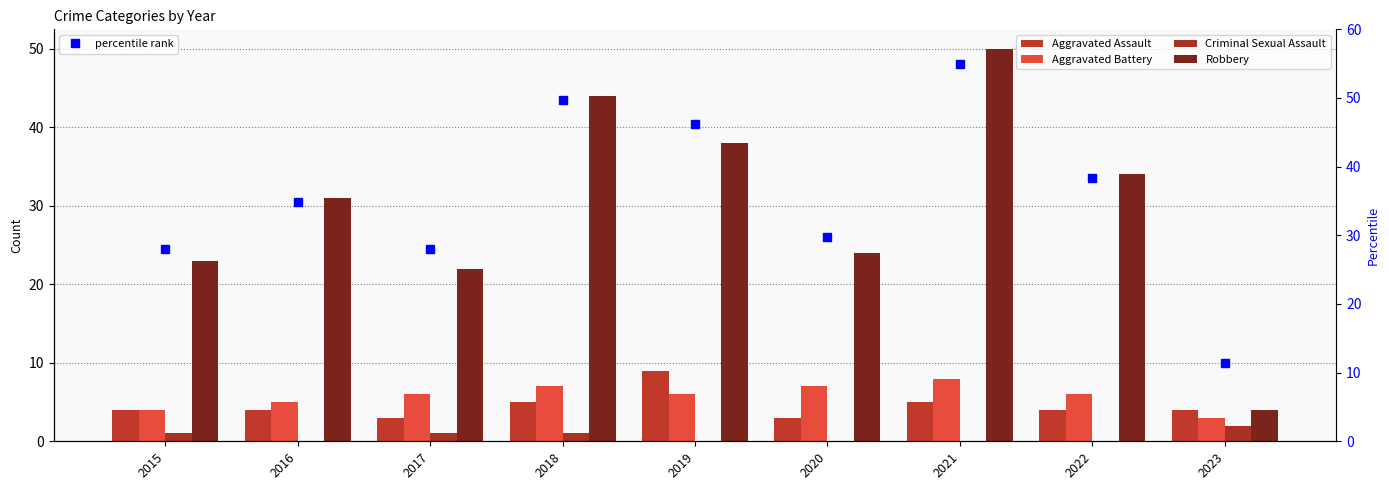

The value of Aggravated Battery at 2021 is 13.8. True or false?

False